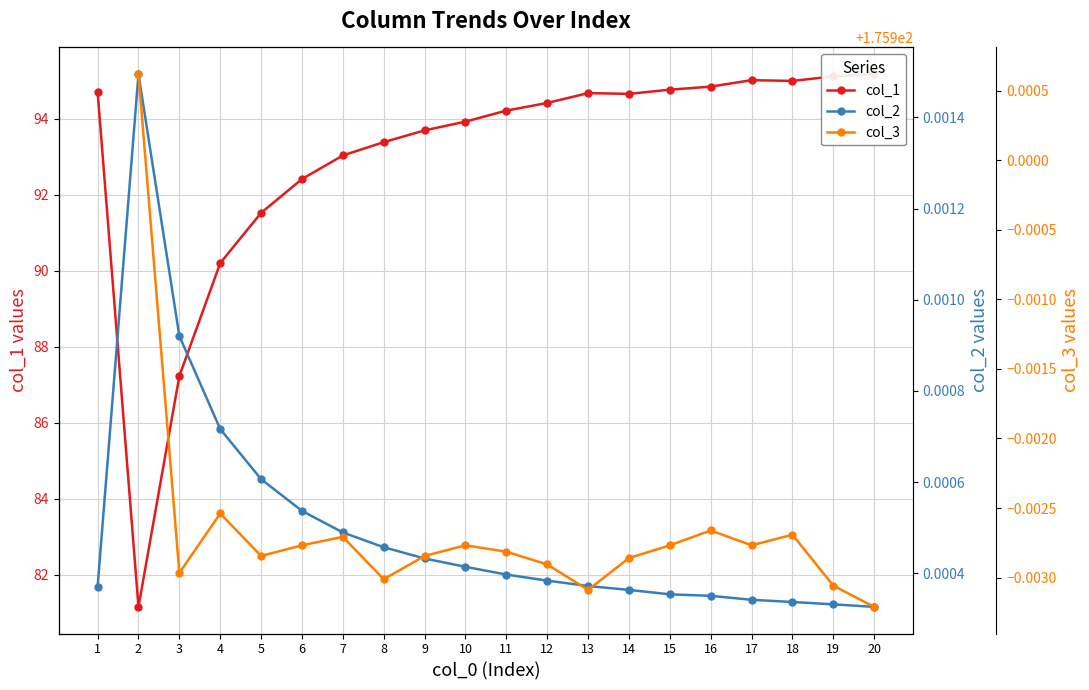

Rank the series at 15 from lowest to highest value.

col_2, col_1, col_3